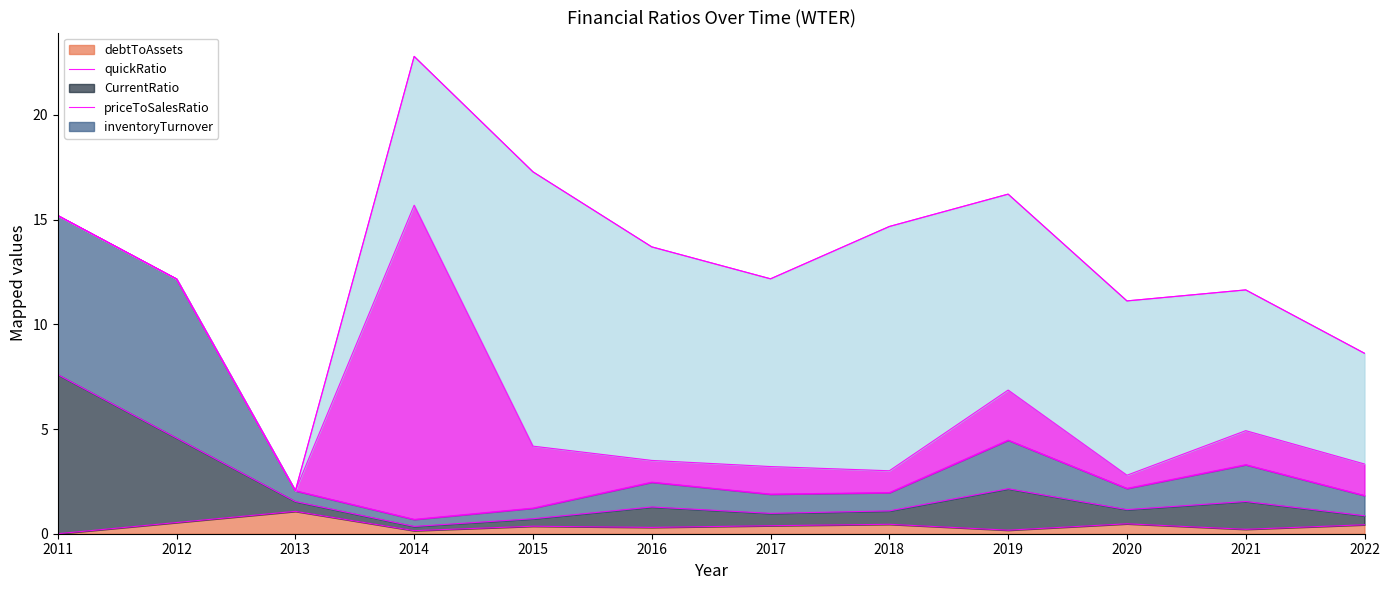

What is the total value across all series at 2013?

2.1